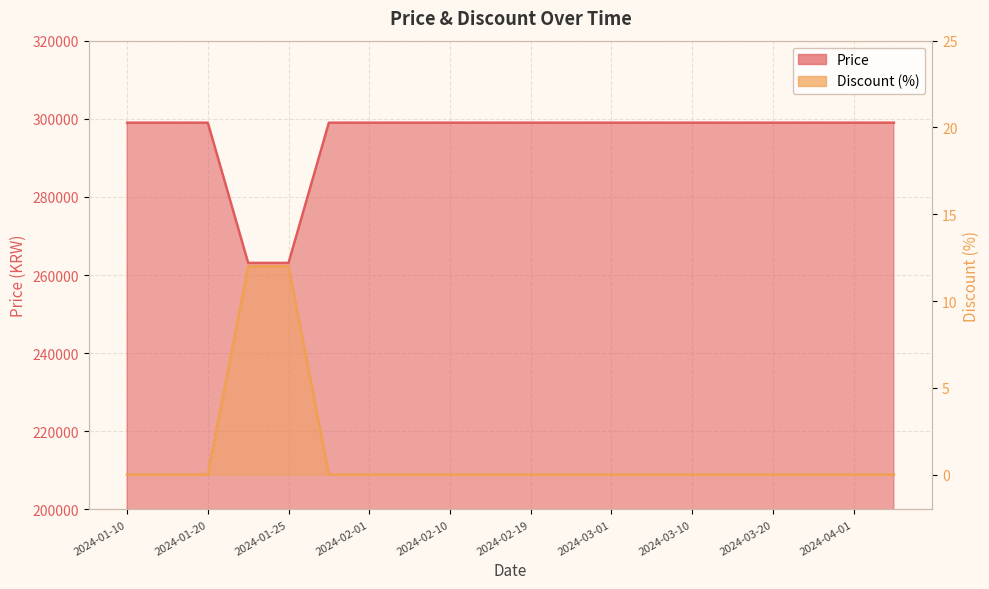

How many lines are shown in the chart?

2